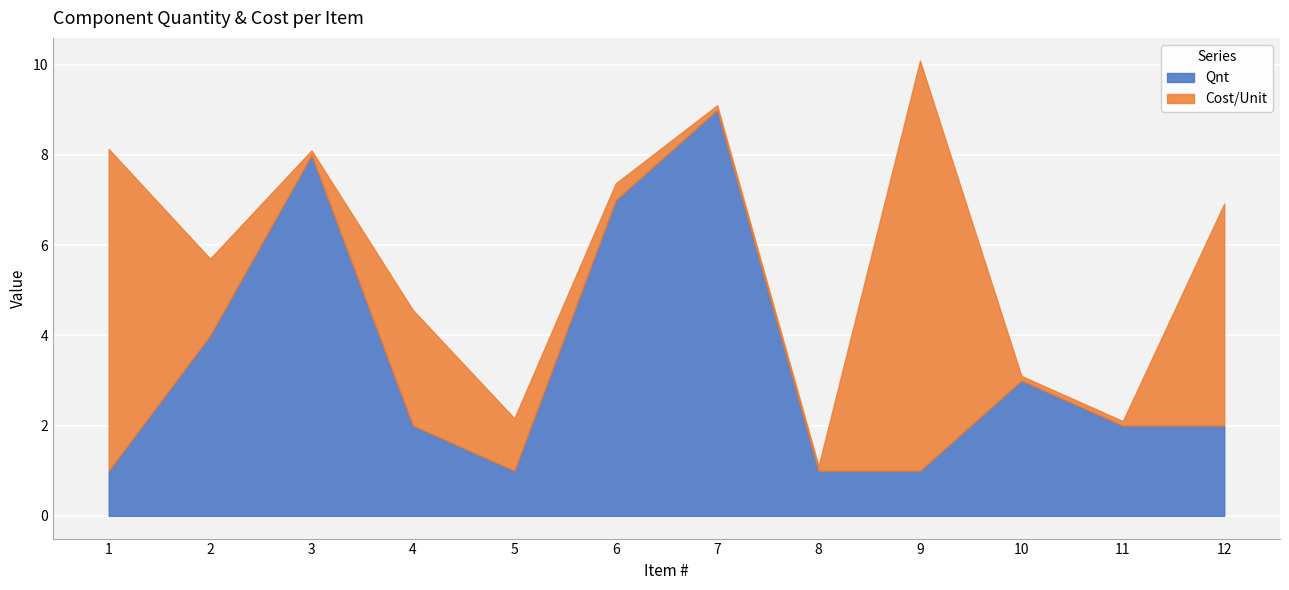

True or false: Cost/Unit and Qnt intersect in this chart.

True